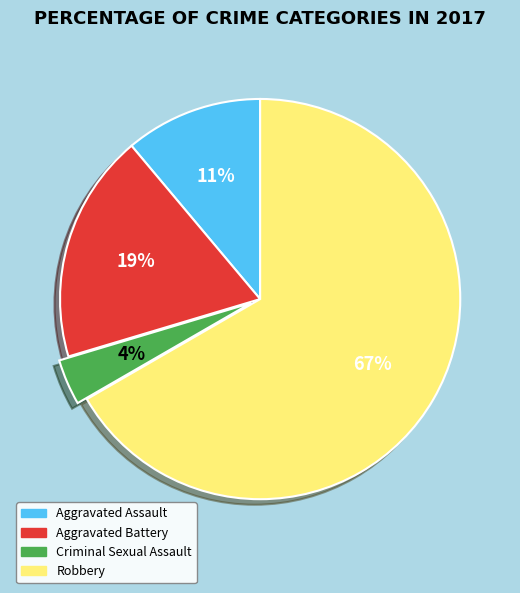

How many slices are in this pie chart?

4